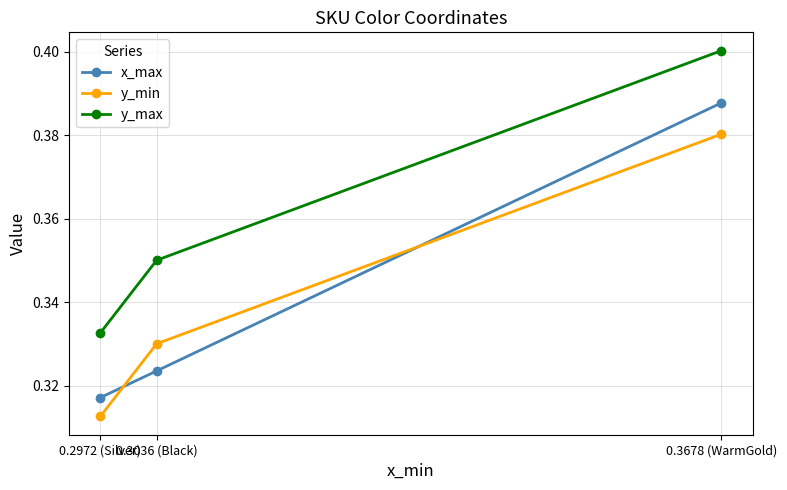

At how many categories does at least one series exceed 0?

3